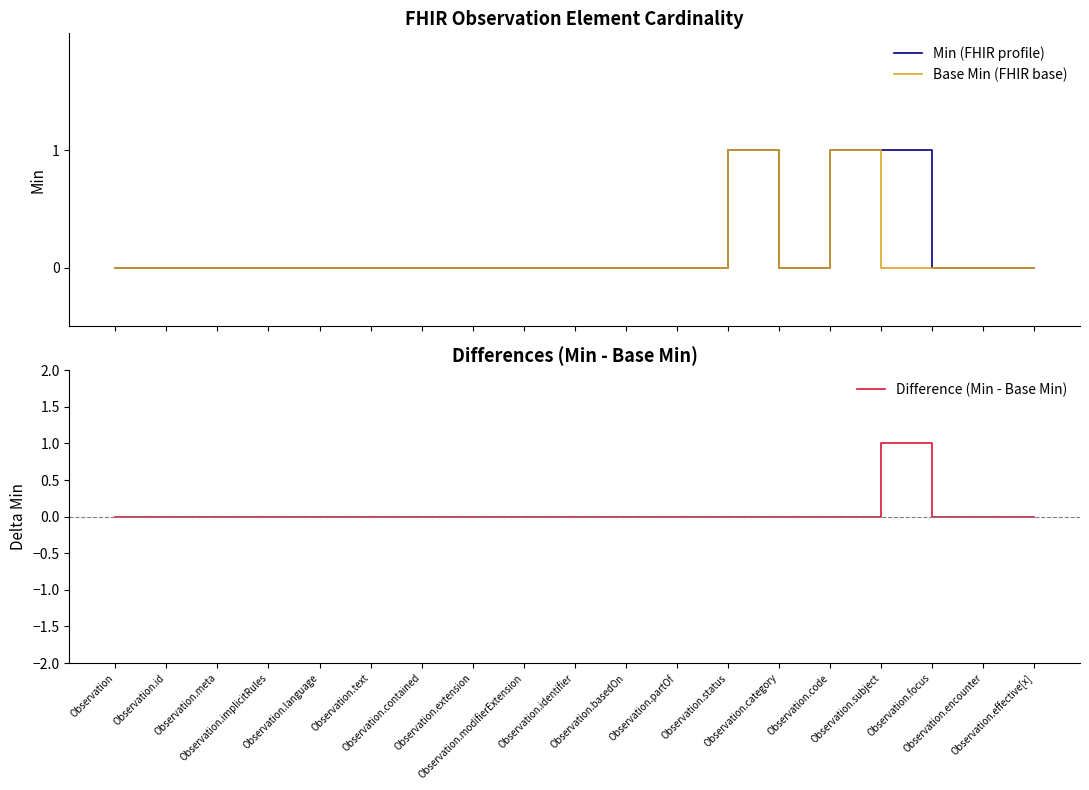

Count the Min (FHIR profile) values in the range 0 to 1.

19